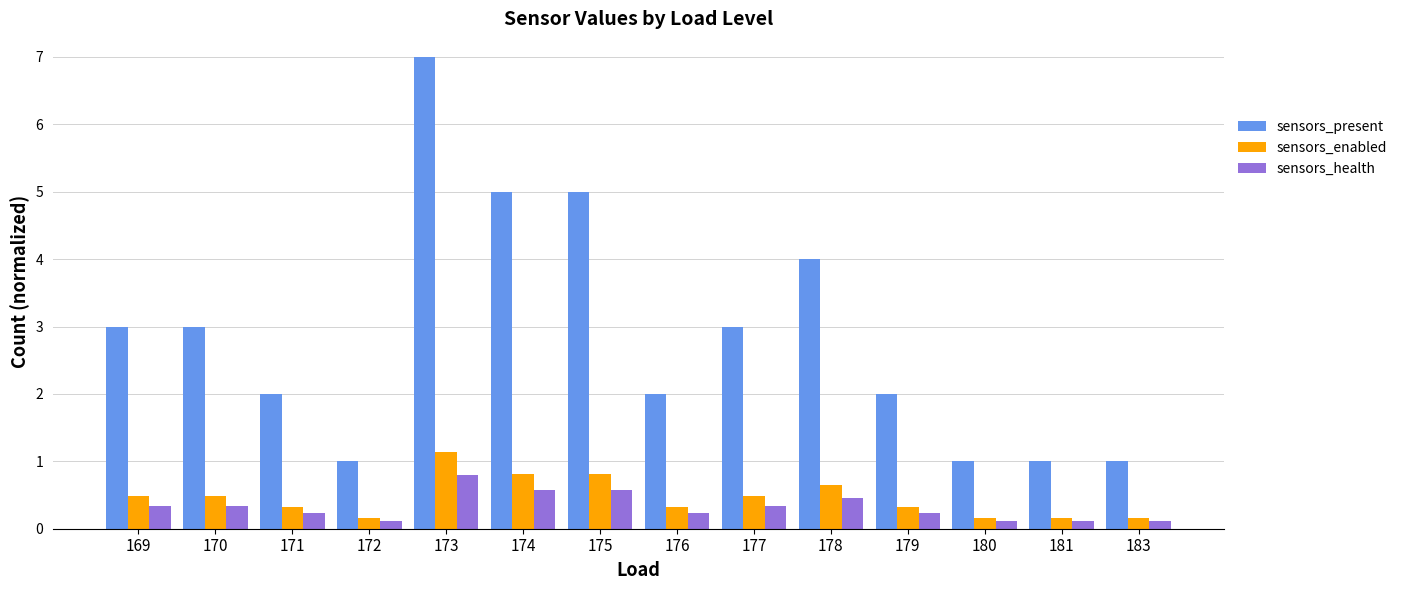

List the series in order of their peak value, highest first.

sensors_present, sensors_enabled, sensors_health